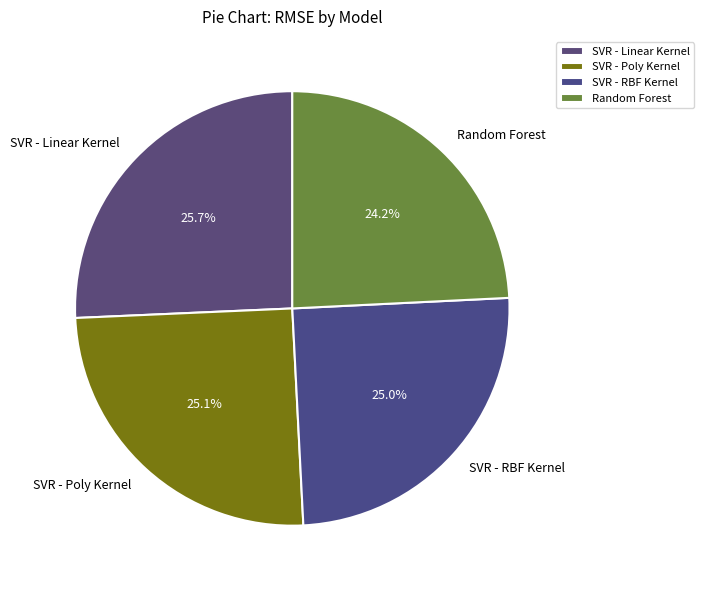

What is the total percentage of Random Forest and SVR - RBF Kernel?

49.2%